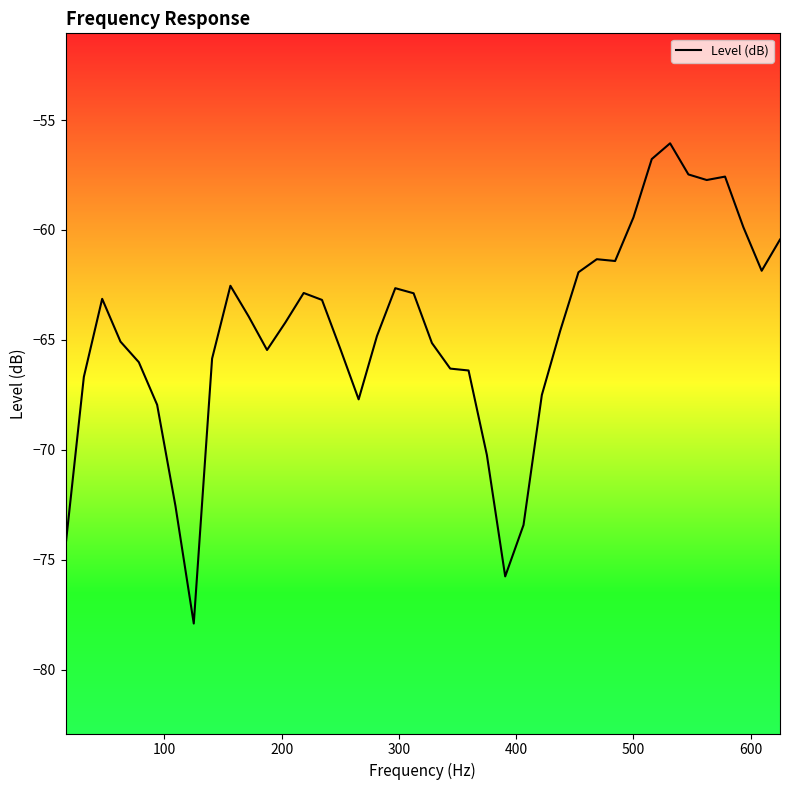

What is the minimum value shown in the chart?

-77.9